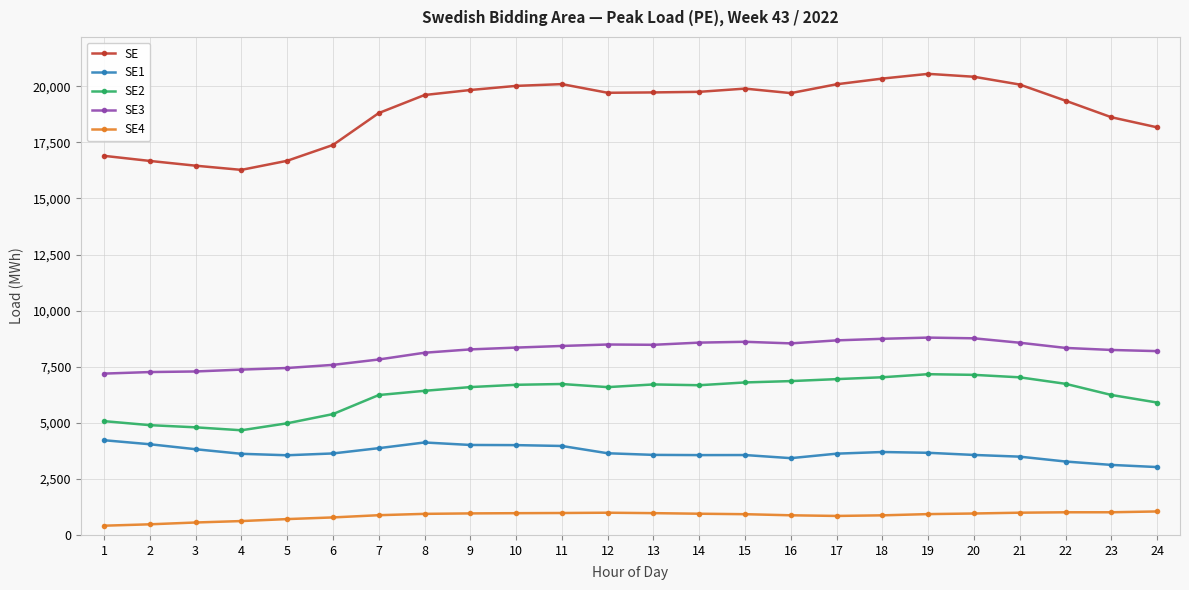

Rank the series at 1 from highest to lowest value.

SE, SE3, SE2, SE1, SE4